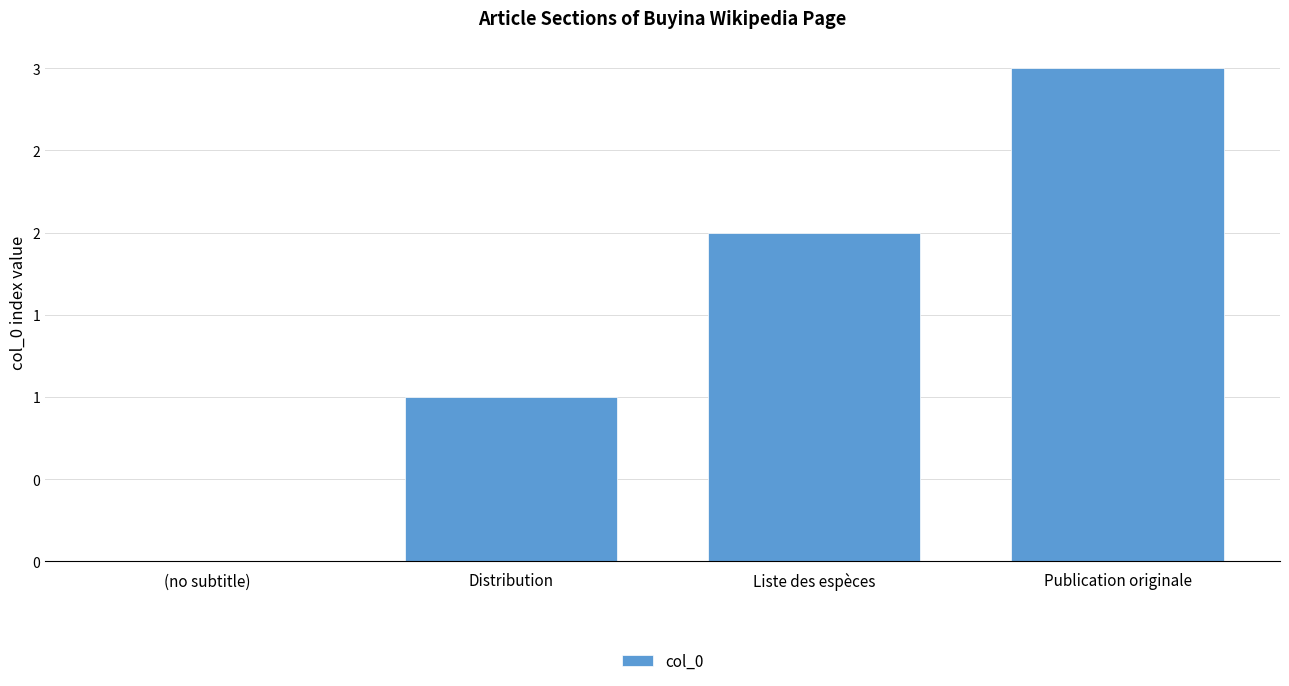

Where is the data nearest to the value 1?

Distribution